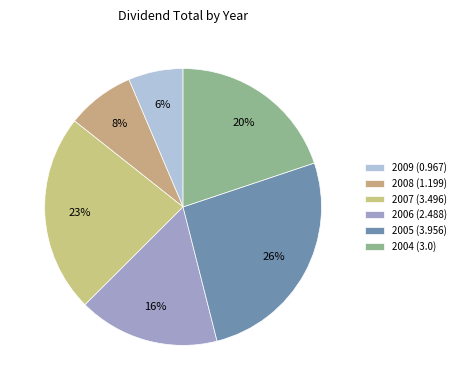

To the nearest percent, what is the average slice percentage?

17%